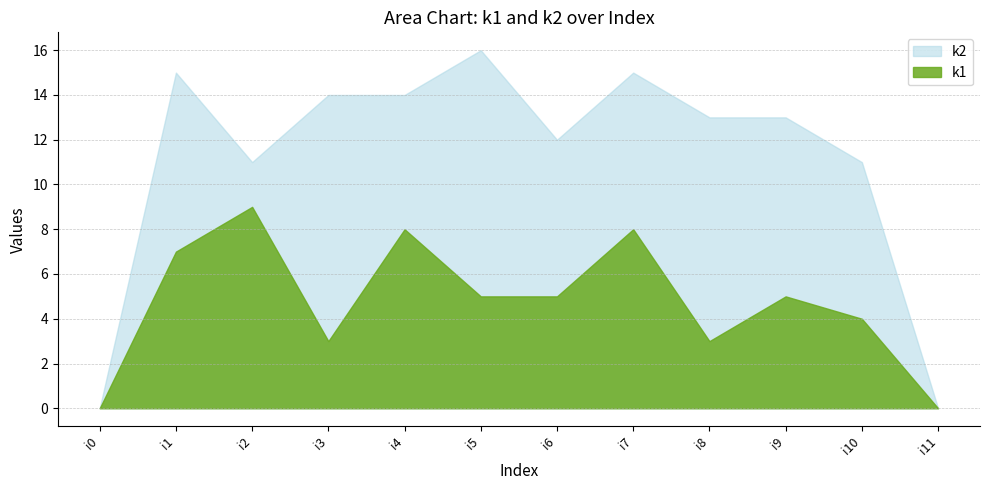

Does the chart have visible grid lines?

Yes